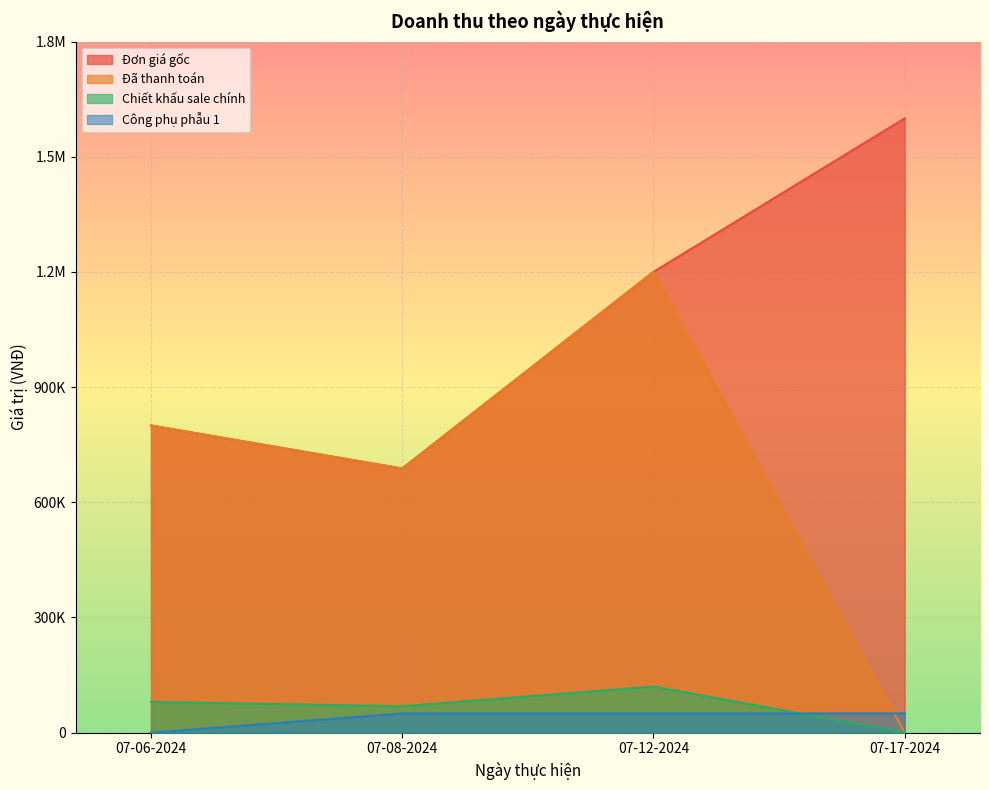

Which series has the largest total across all categories?

Đơn giá gốc